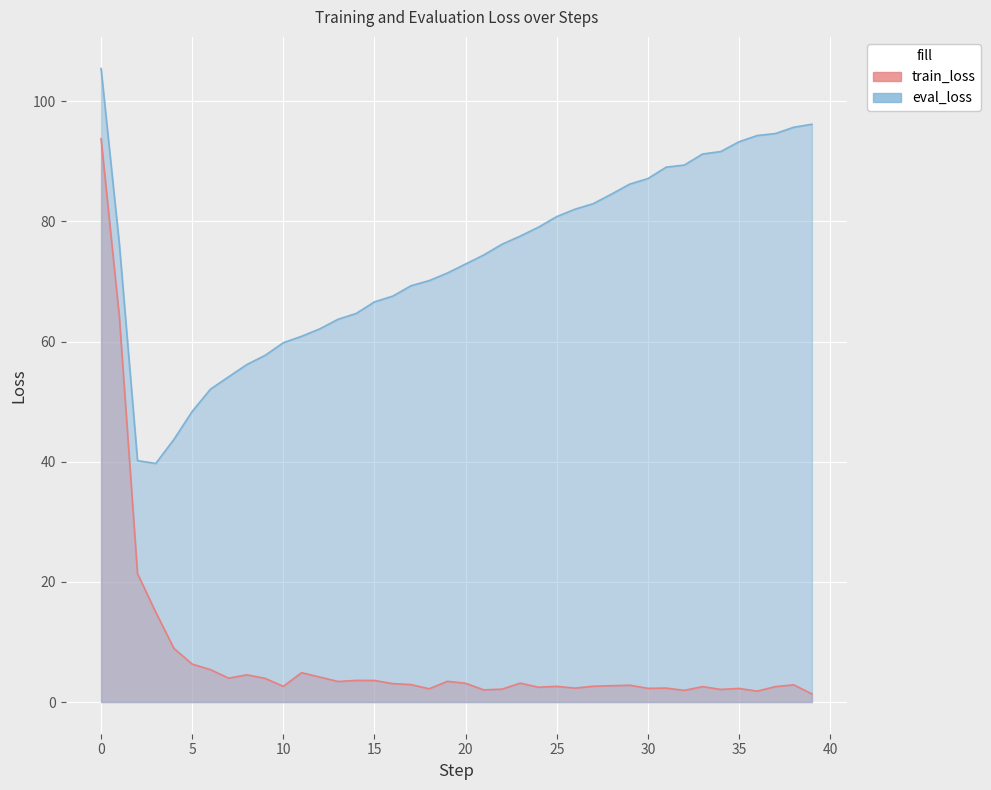

What is the difference between the maximum and second lowest values in the train_loss series?

91.9